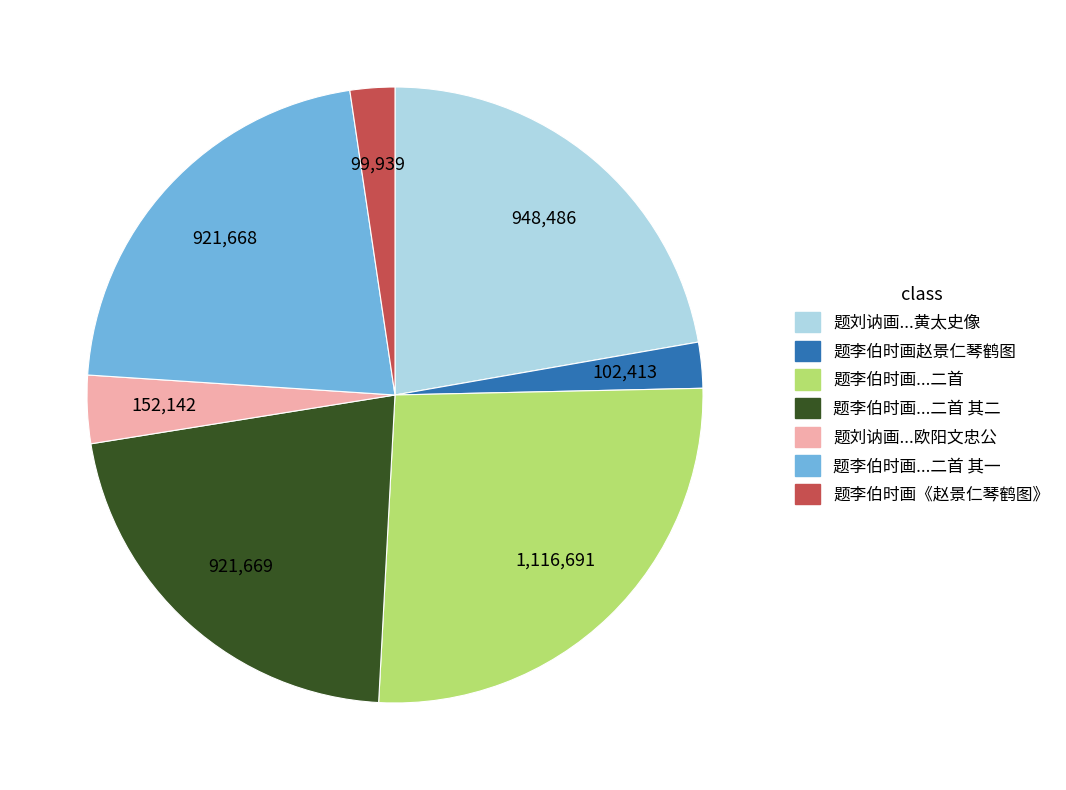

Is there any slice that represents more than half of the pie?

No